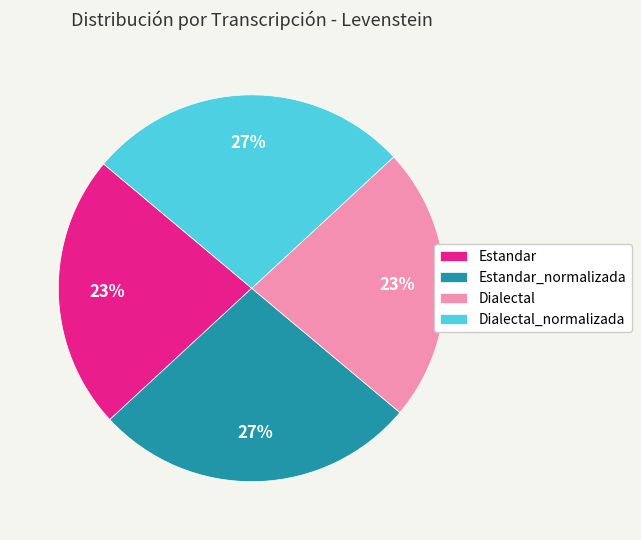

True or false: Dialectal accounts for 23% of the total.

True